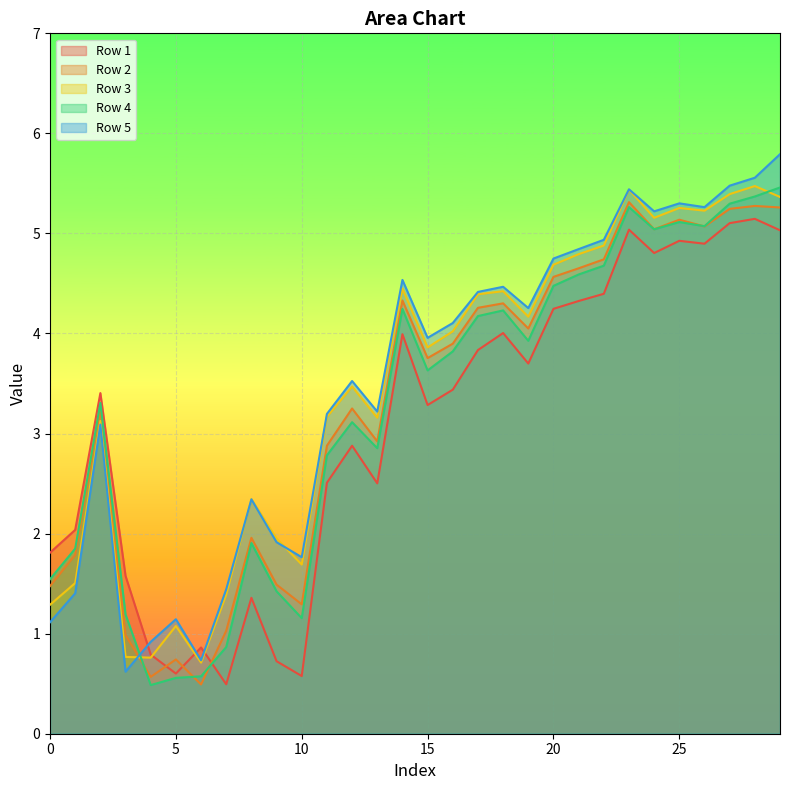

At which category does Row 1 reach its first local valley?

5